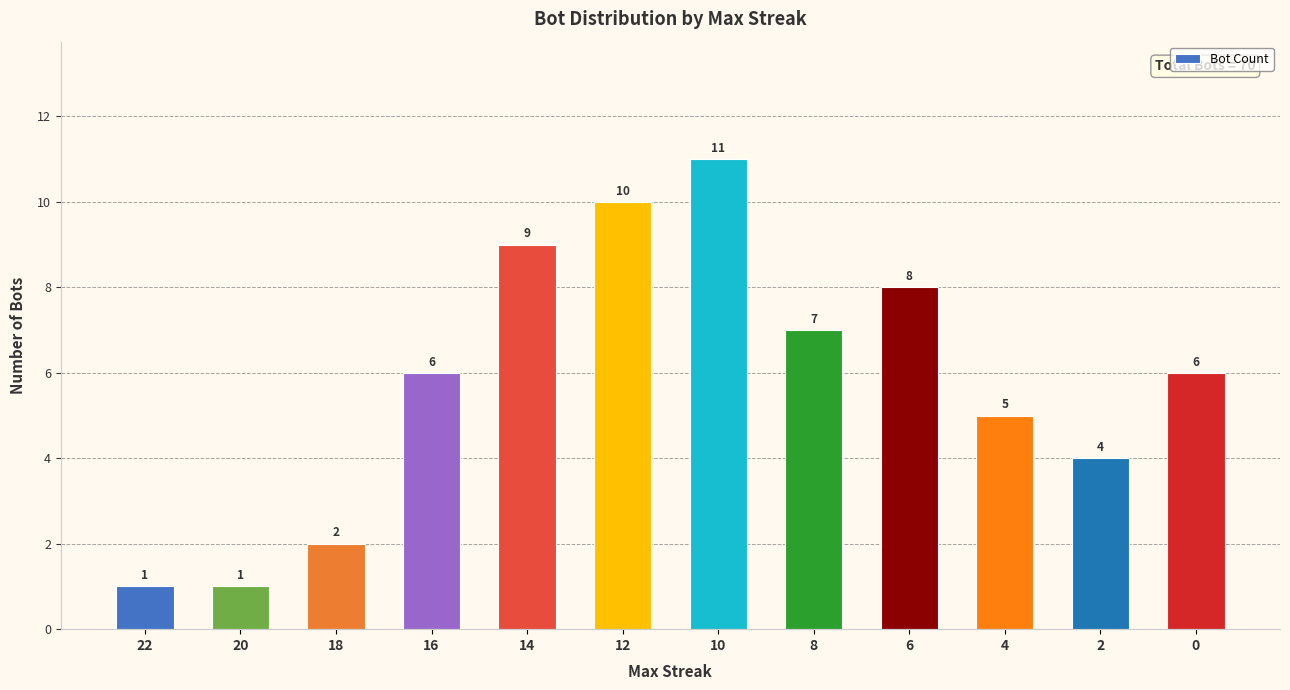

How many data points does each series have?

12